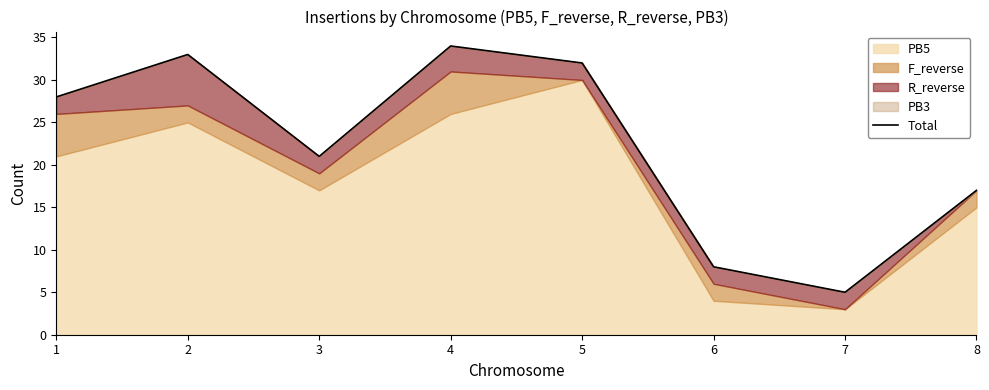

Read the value at 4, to the nearest 10.

30